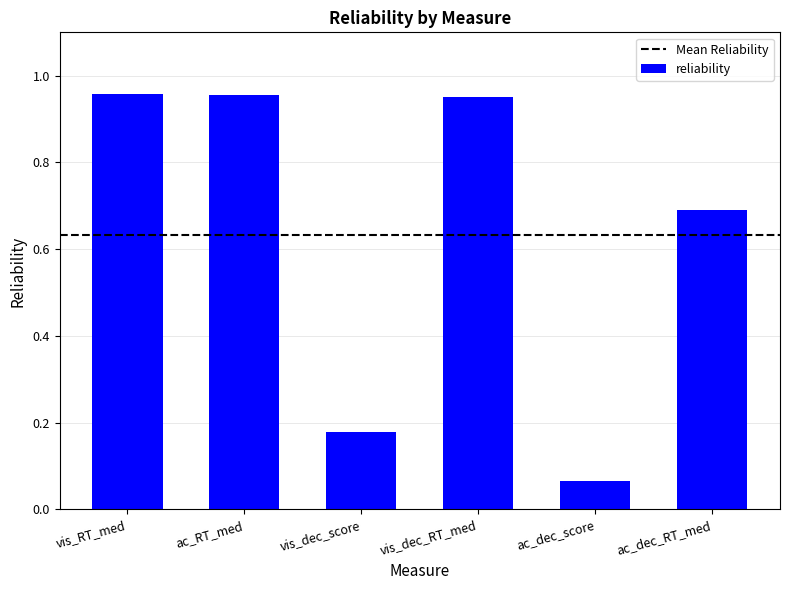

The value at vis_RT_med is 1.7. True or false?

False